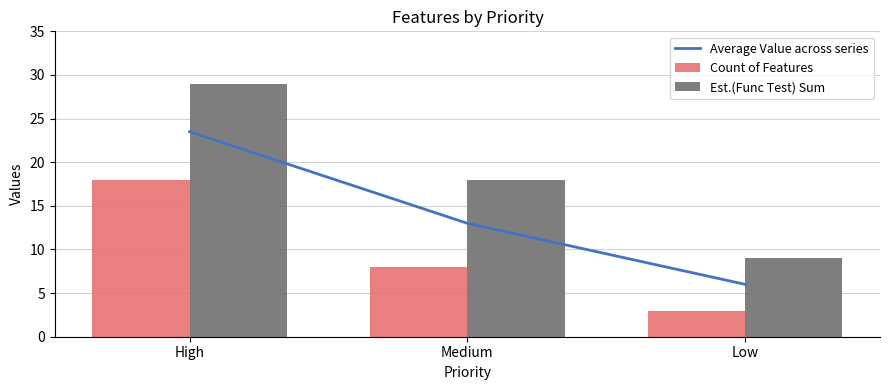

What is the difference between the maximum and minimum values in the Est.(Func Test) Sum series?

20